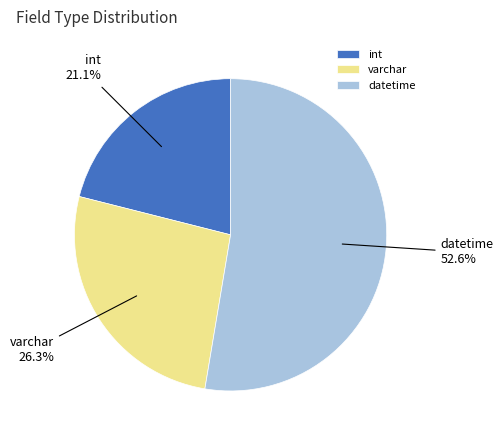

What is the largest slice in the pie chart?

datetime